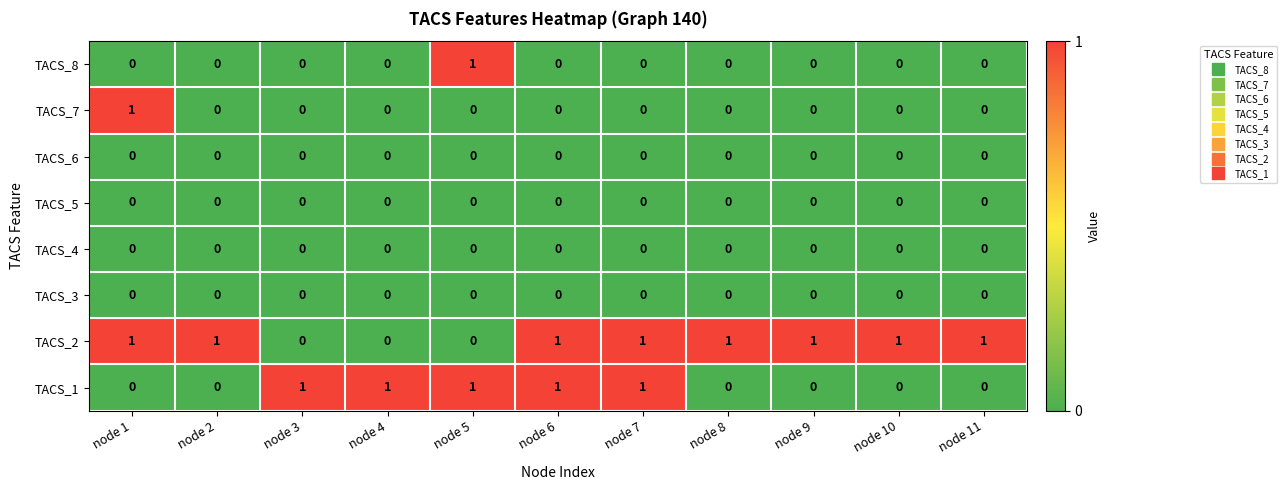

Is it true that TACS_5 equals 0 at node 1?

True